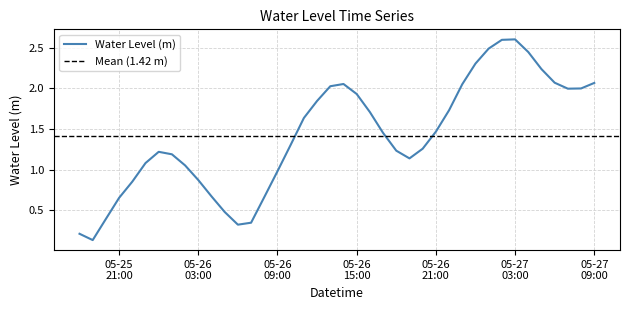

Where does the data first go above 1?

2024-05-25 23:00:00